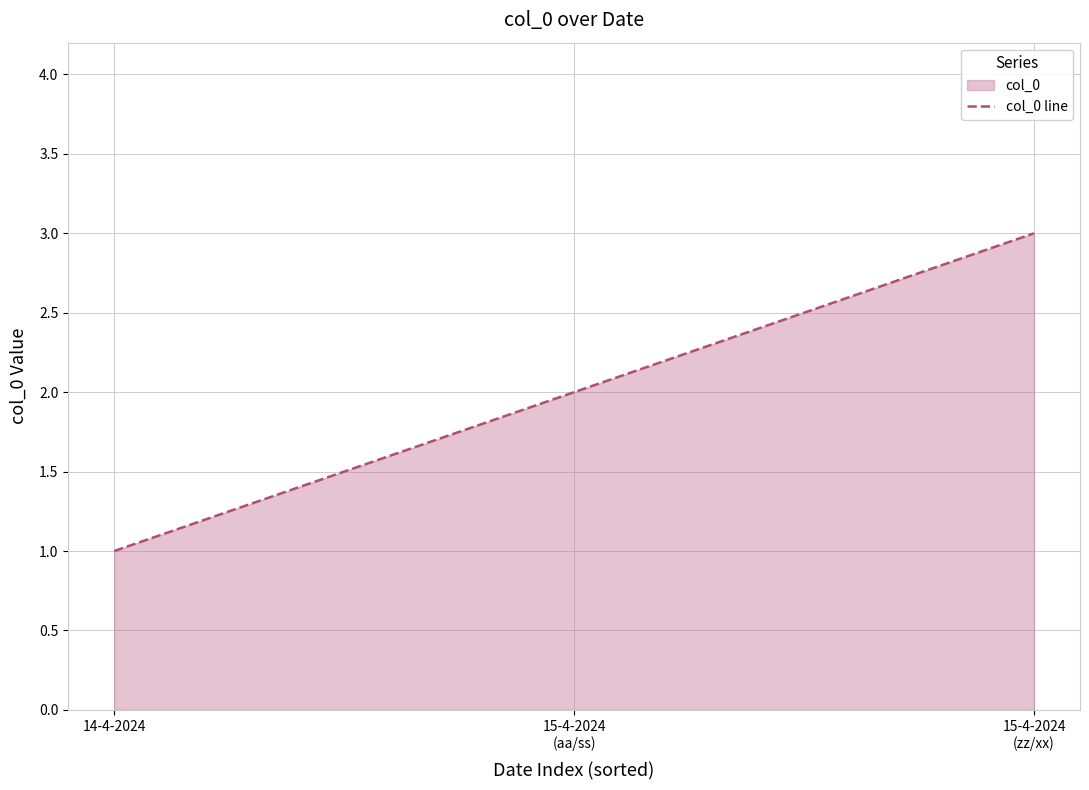

What is the label of the 1st point from the right?

15-4-2024
(zz/xx)